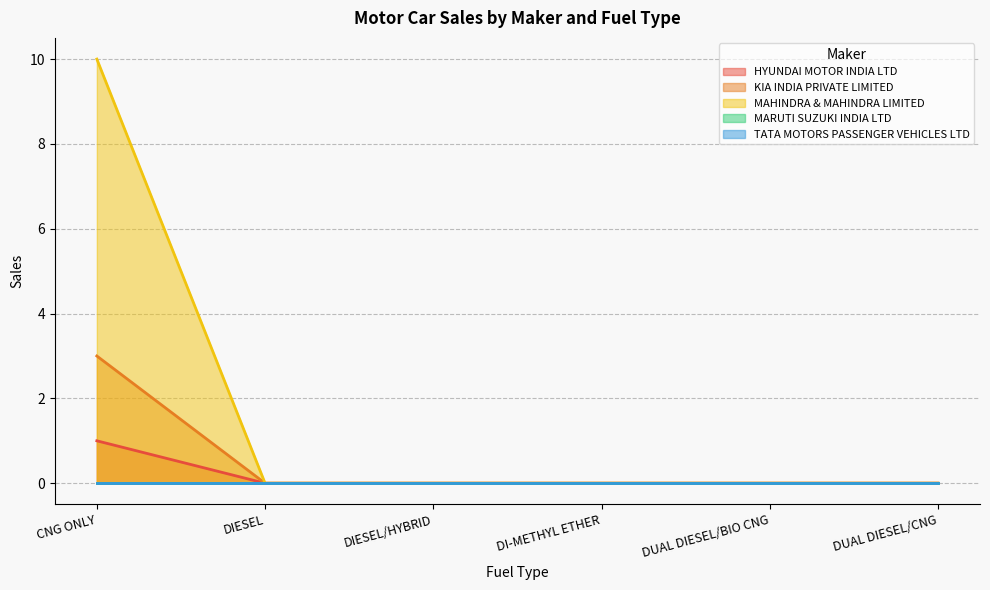

What is the label of the 4th point from the right?

DIESEL/HYBRID